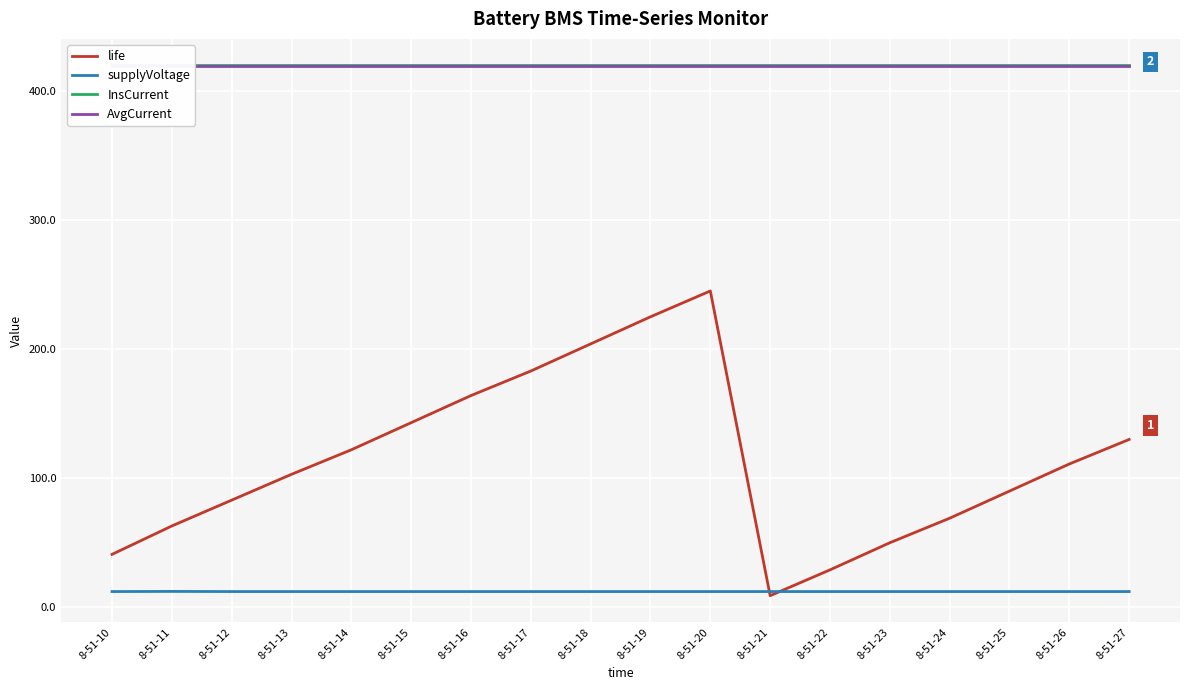

True or false: supplyVoltage and InsCurrent cross at least once.

False